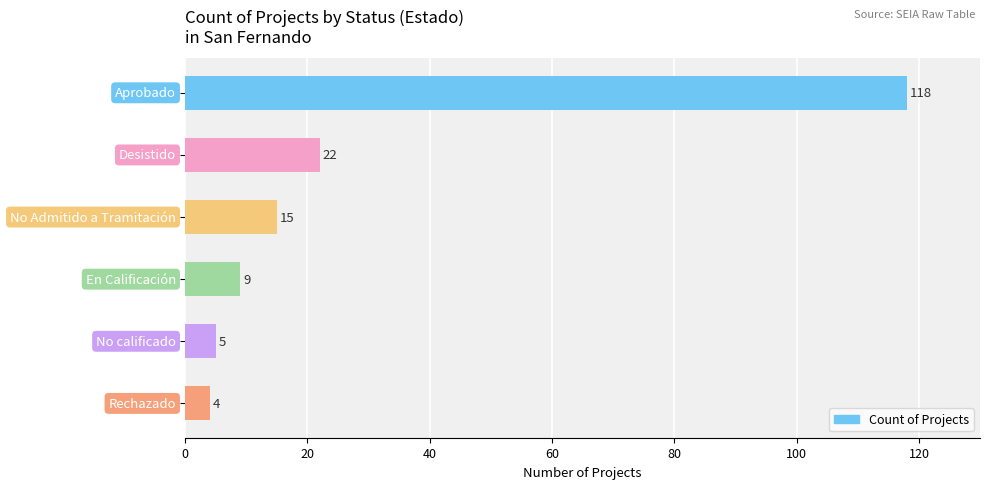

What is the smallest value displayed?

4